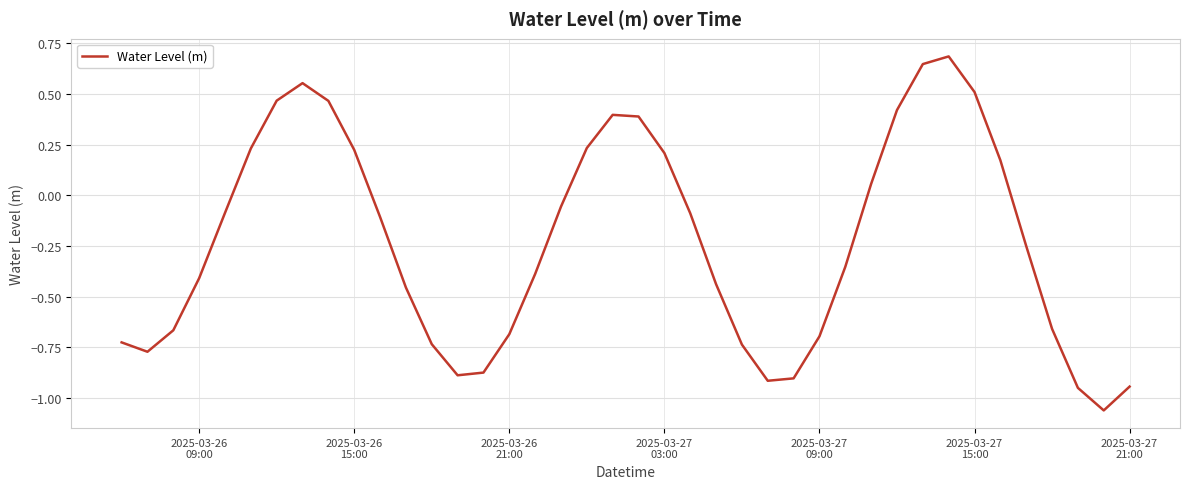

How many lines are shown in the chart?

1